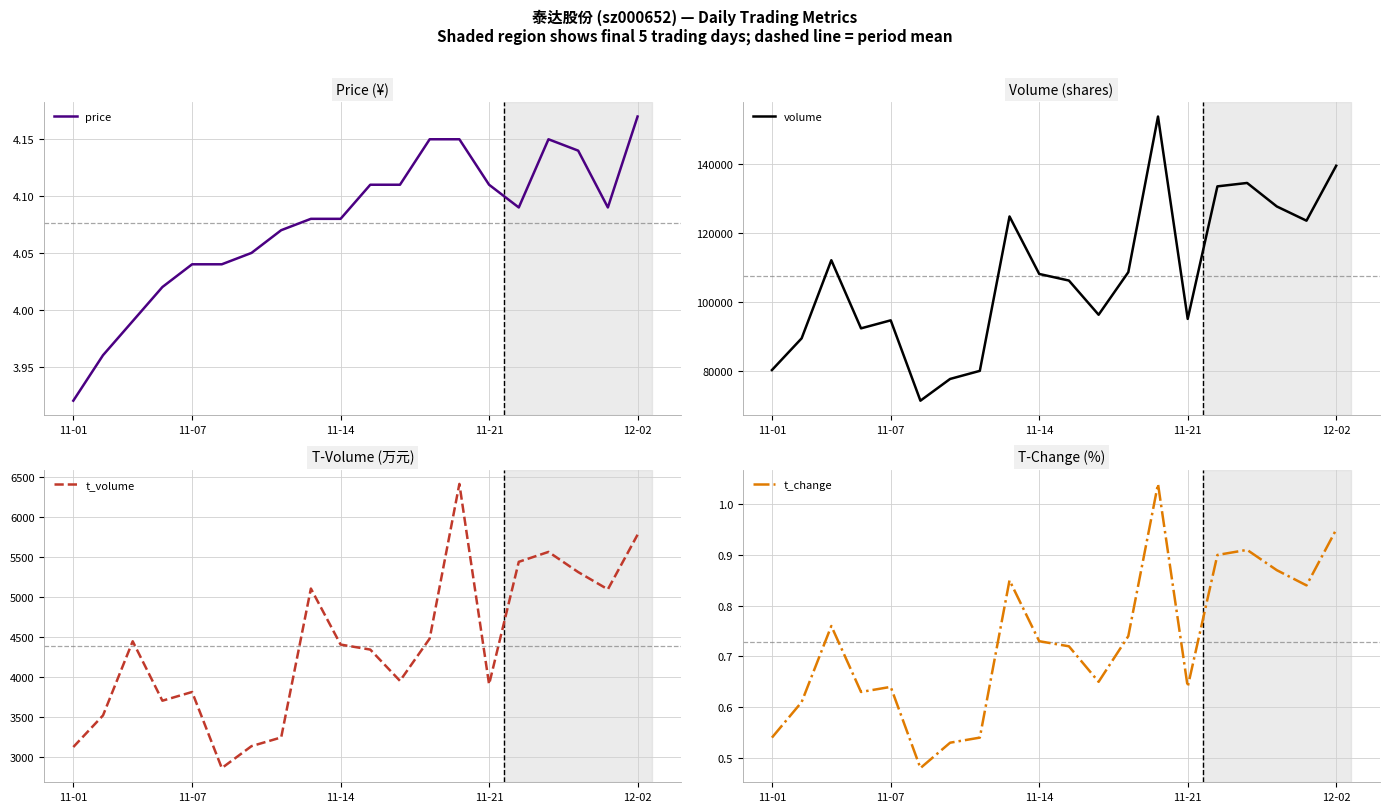

What is the approximate value of t_volume at 18?

5099.0